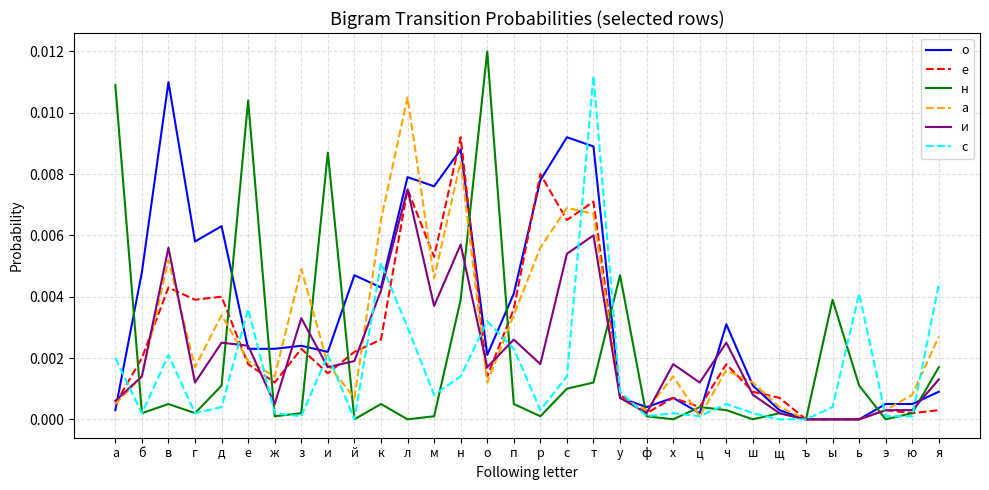

Is the value of е at я greater than the value of с at п?

No